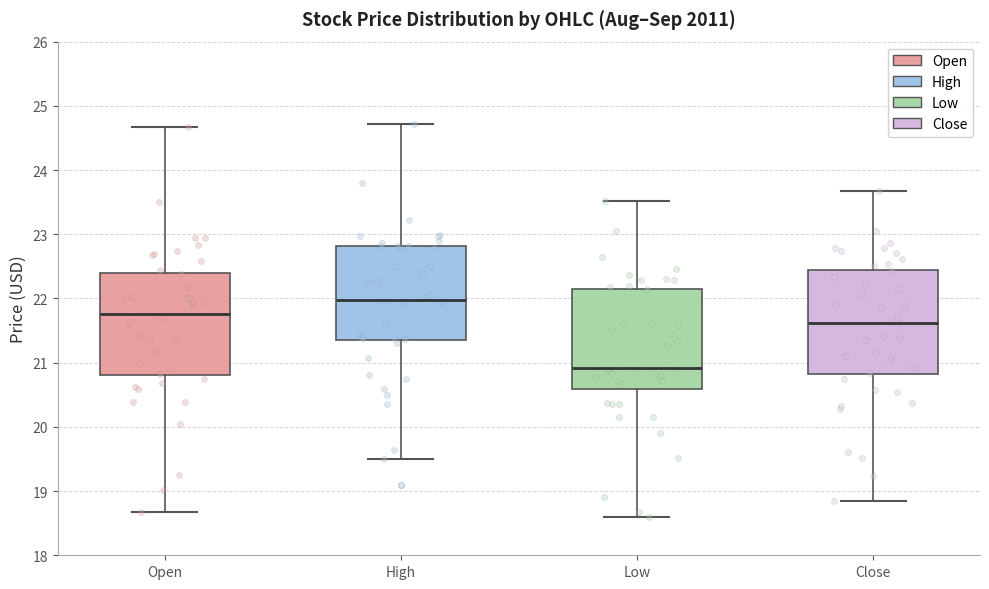

Where does the upper whisker of the box for High end on the y-axis? The values are not printed on the chart, so give them approximately, as read against the axis.

24.7